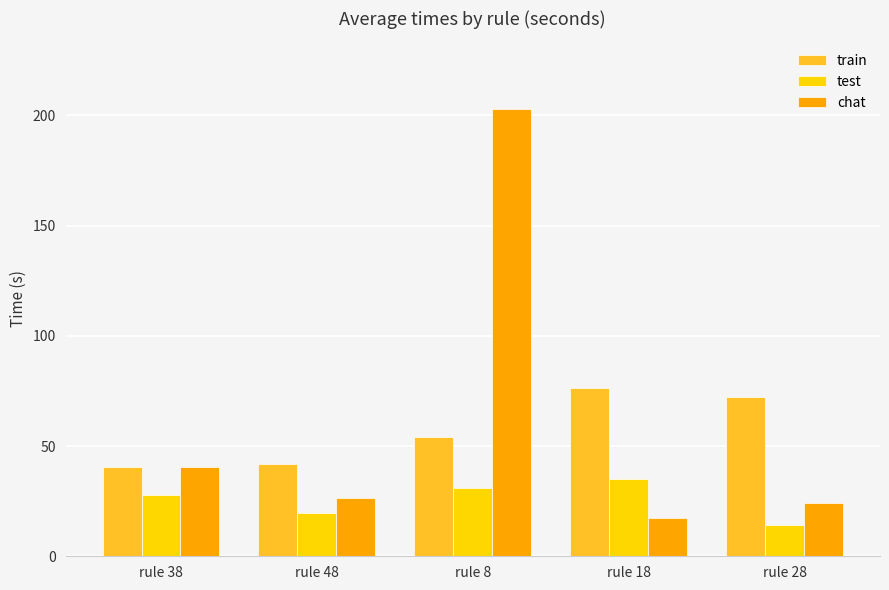

Is the value of train at rule 18 greater than the value of test at rule 8?

Yes